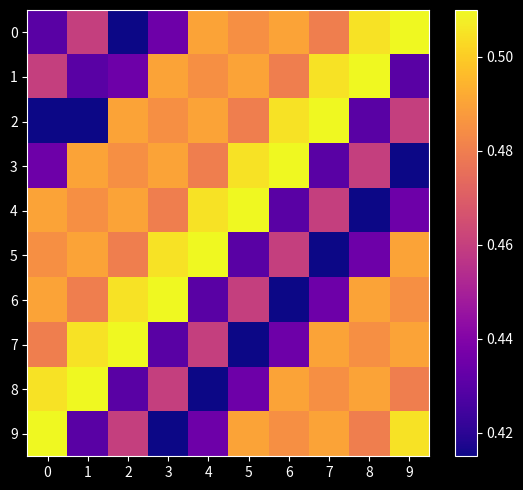

Count the number of categories in the chart.

10